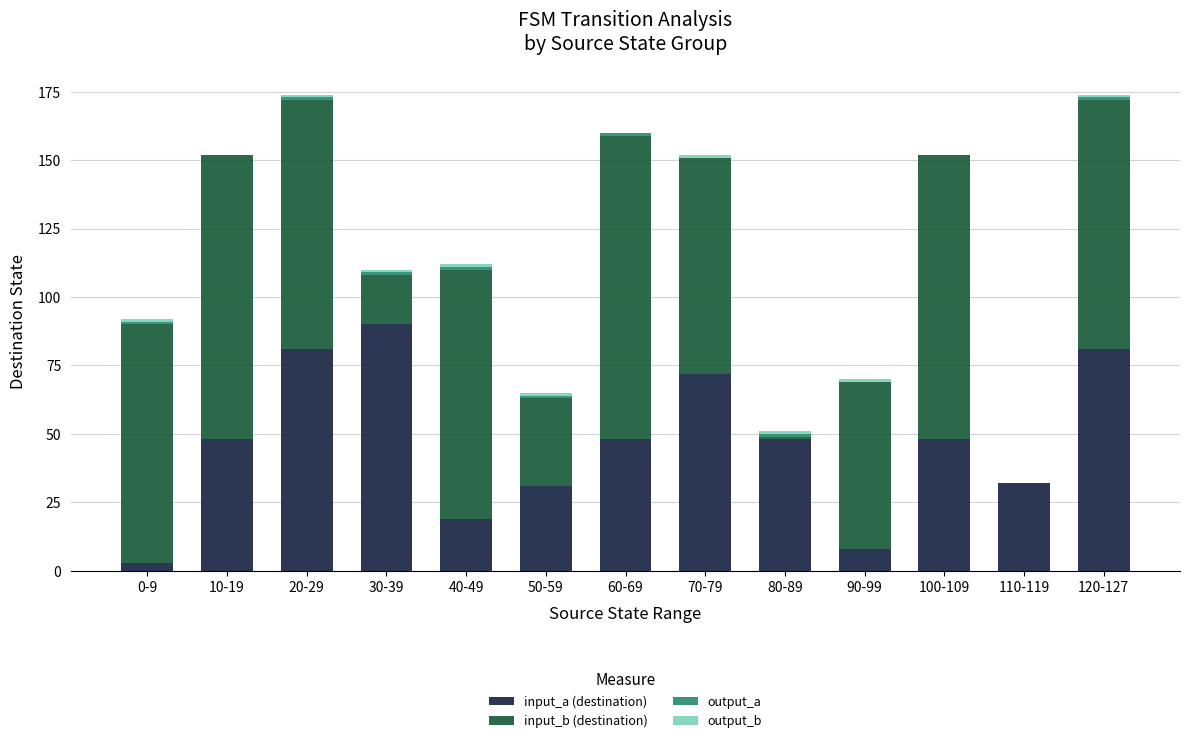

What is the highest value of the input_a (destination) series?

90